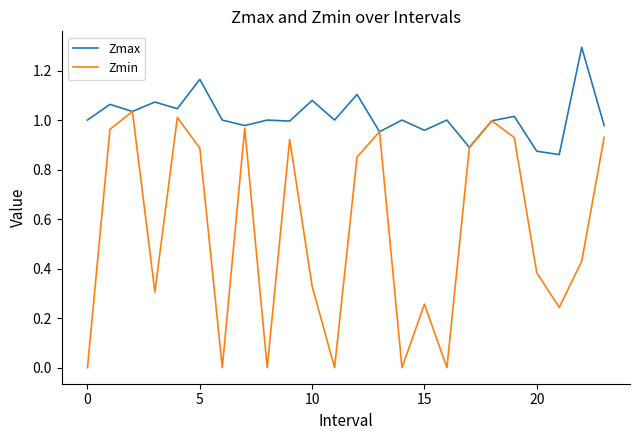

Rank the series by their maximum value, from highest to lowest.

Zmax, Zmin